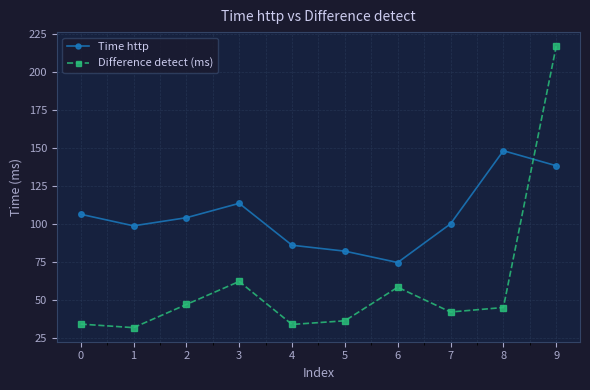

How many data points in Time http are above 104?

5